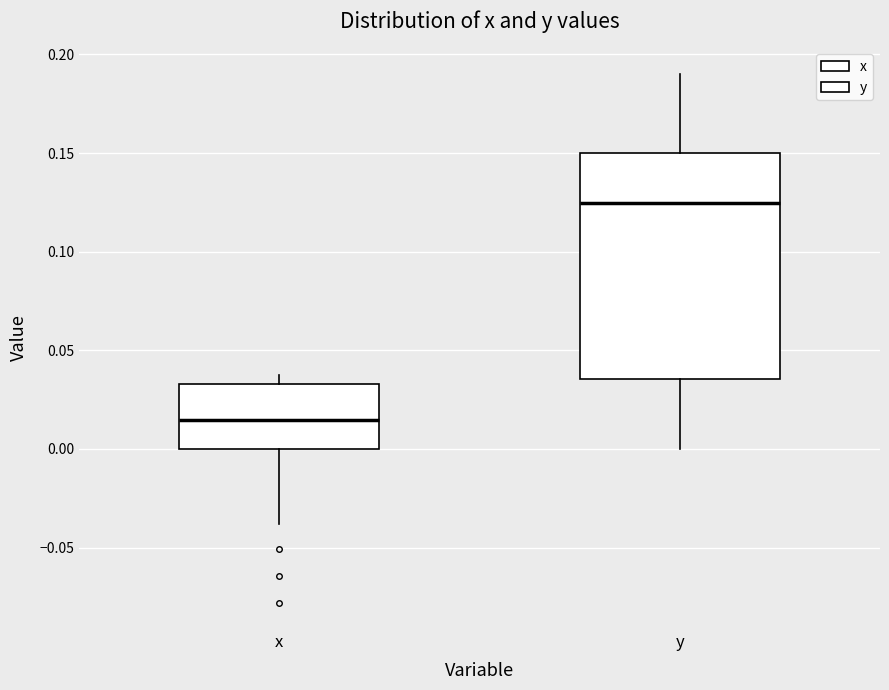

Comparing the boxes themselves (not the whiskers), which one is the tallest?

y